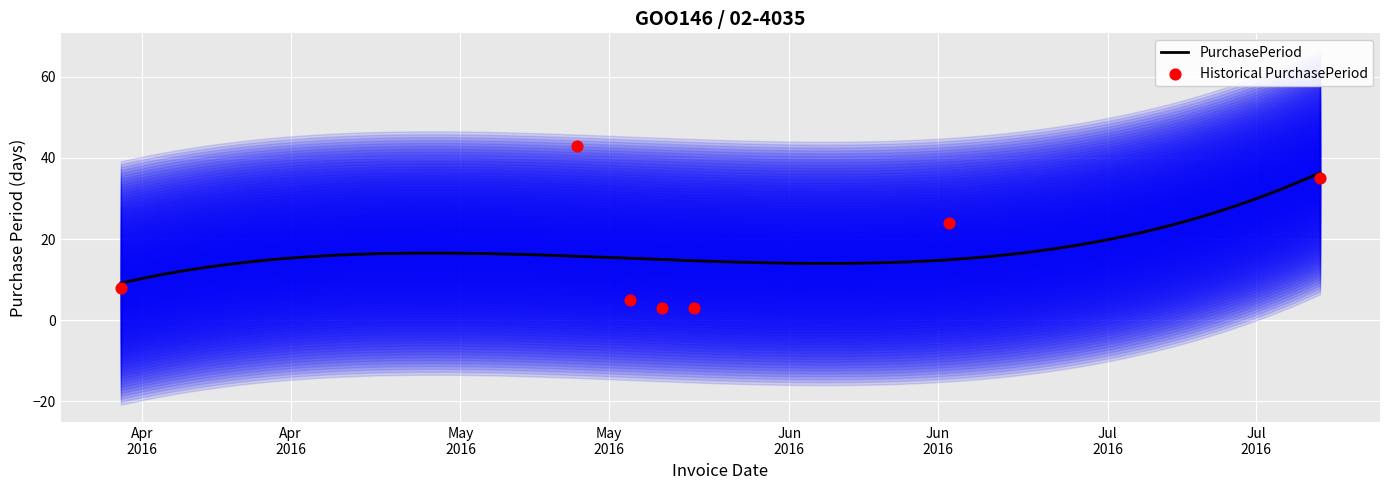

What is the change in value from 2016-05-17 to 2016-05-20?

-2